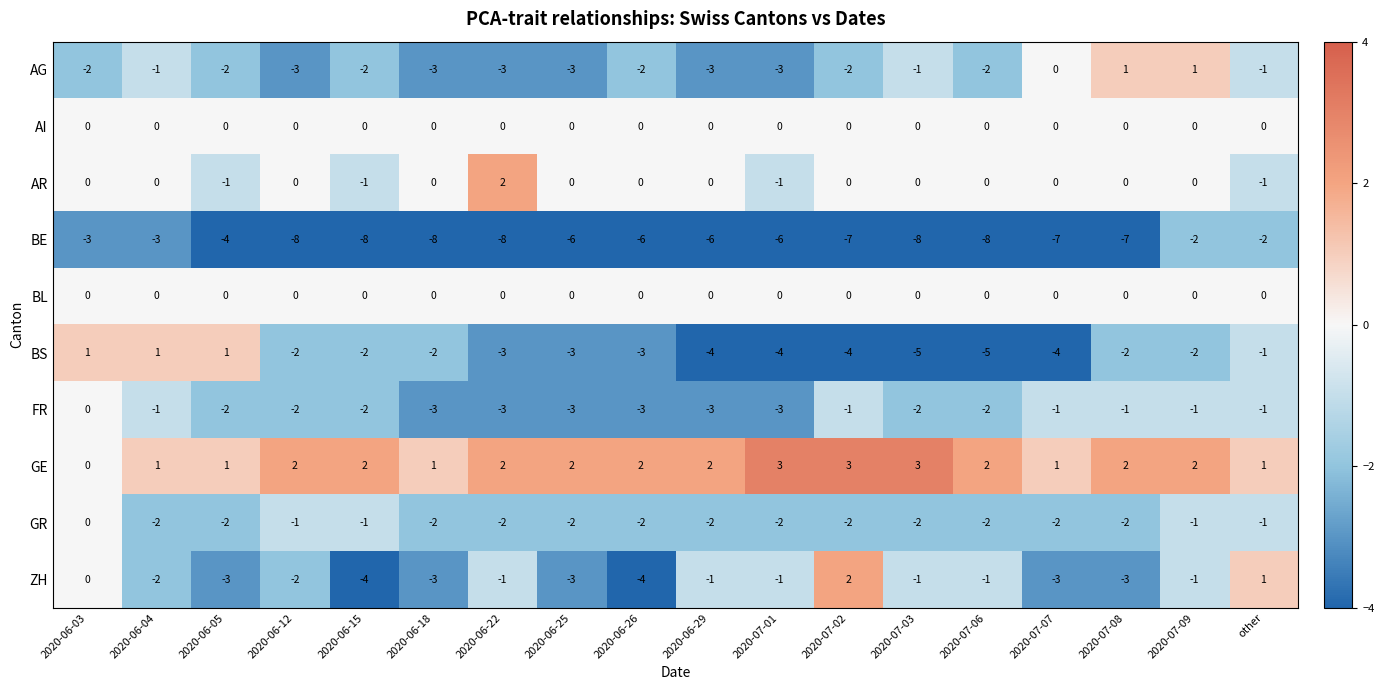

The value of AG at 2020-07-01 is -3. True or false?

True